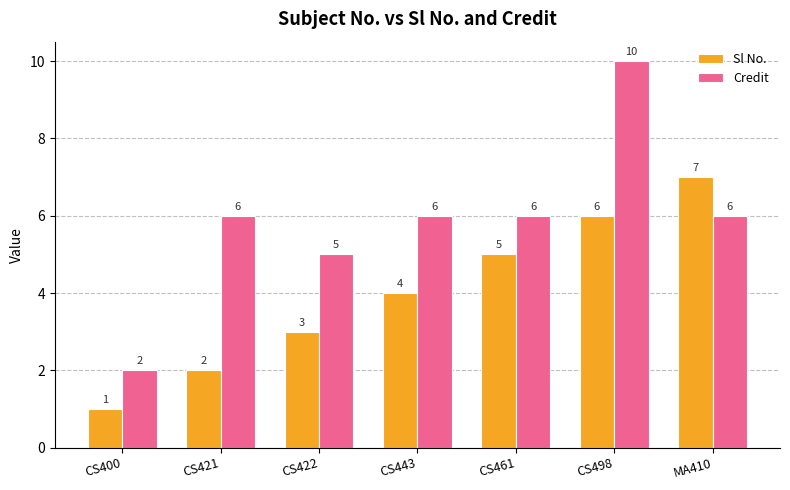

Reading right to left, what are all the values shown in this chart?

Sl No.: 7	6	5	4	3	2	1
Credit: 6	10	6	6	5	6	2